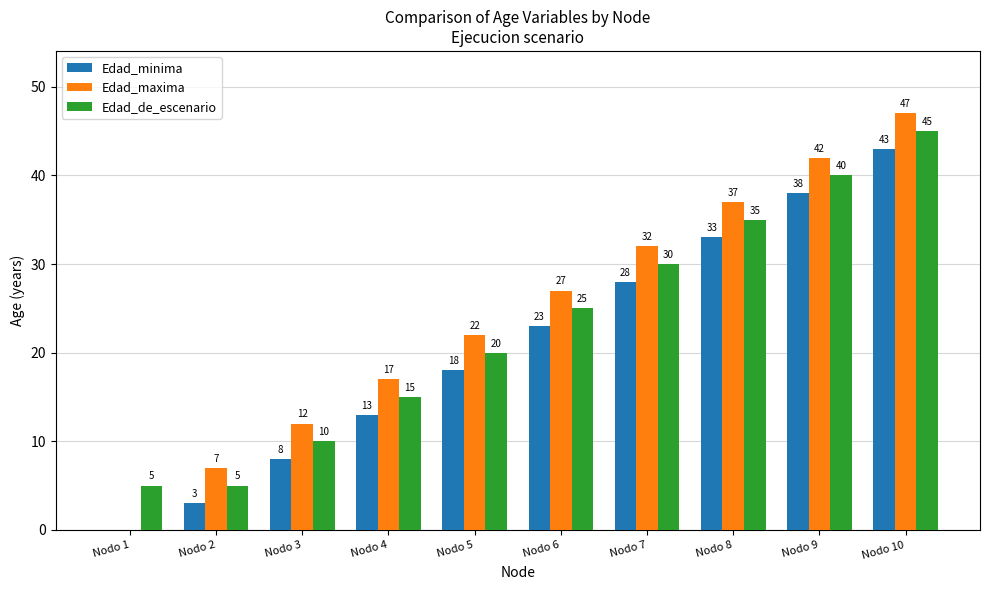

The Edad_minima series shows 0 at Nodo 1. True or false?

True